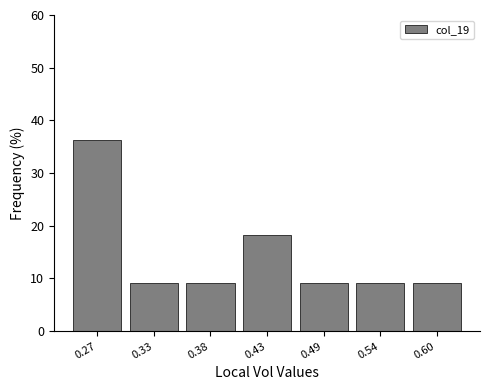

Reading left to right, what are all the values shown in this chart?

0.27=36.4	0.33=9.1	0.38=9.1	0.43=18.2	0.49=9.1	0.54=9.1	0.60=9.1